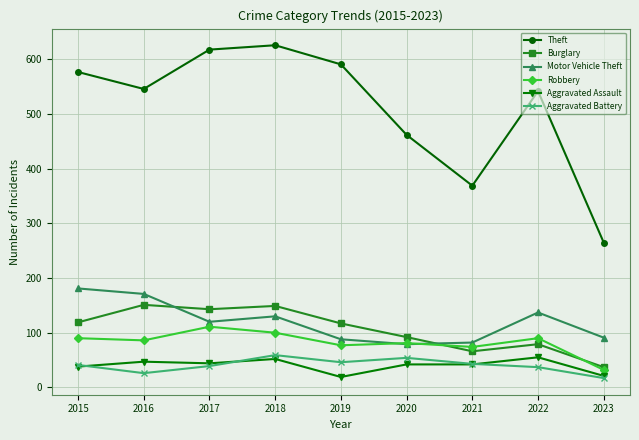

Read the Motor Vehicle Theft value at 2023.

91